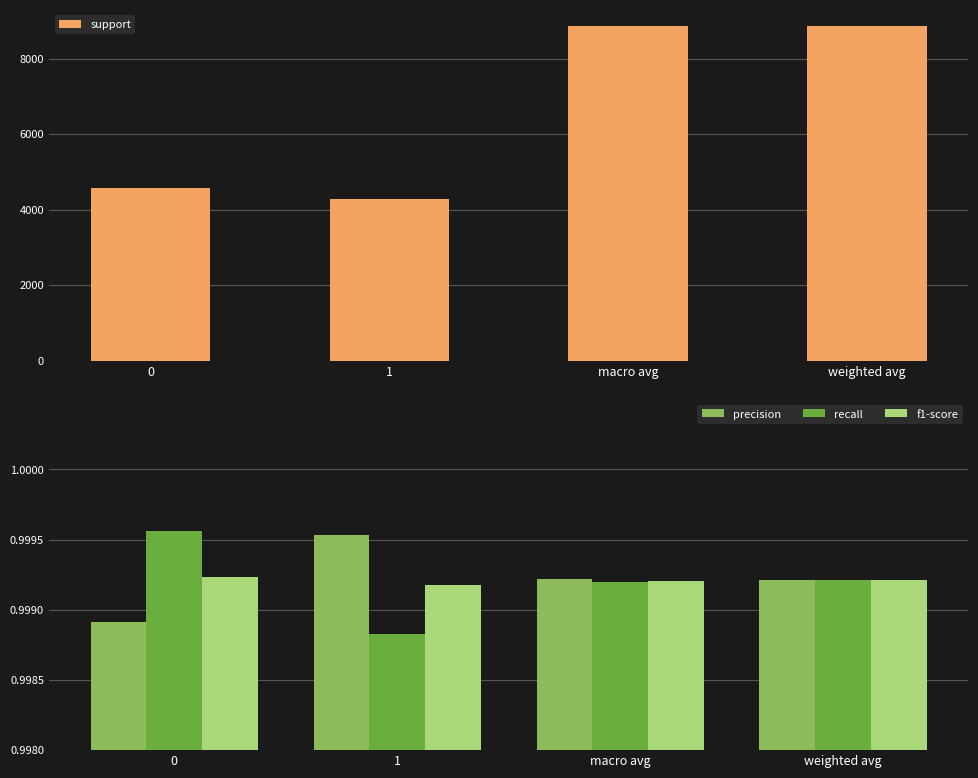

True or false: support has a value of 8854.0 at macro avg.

True